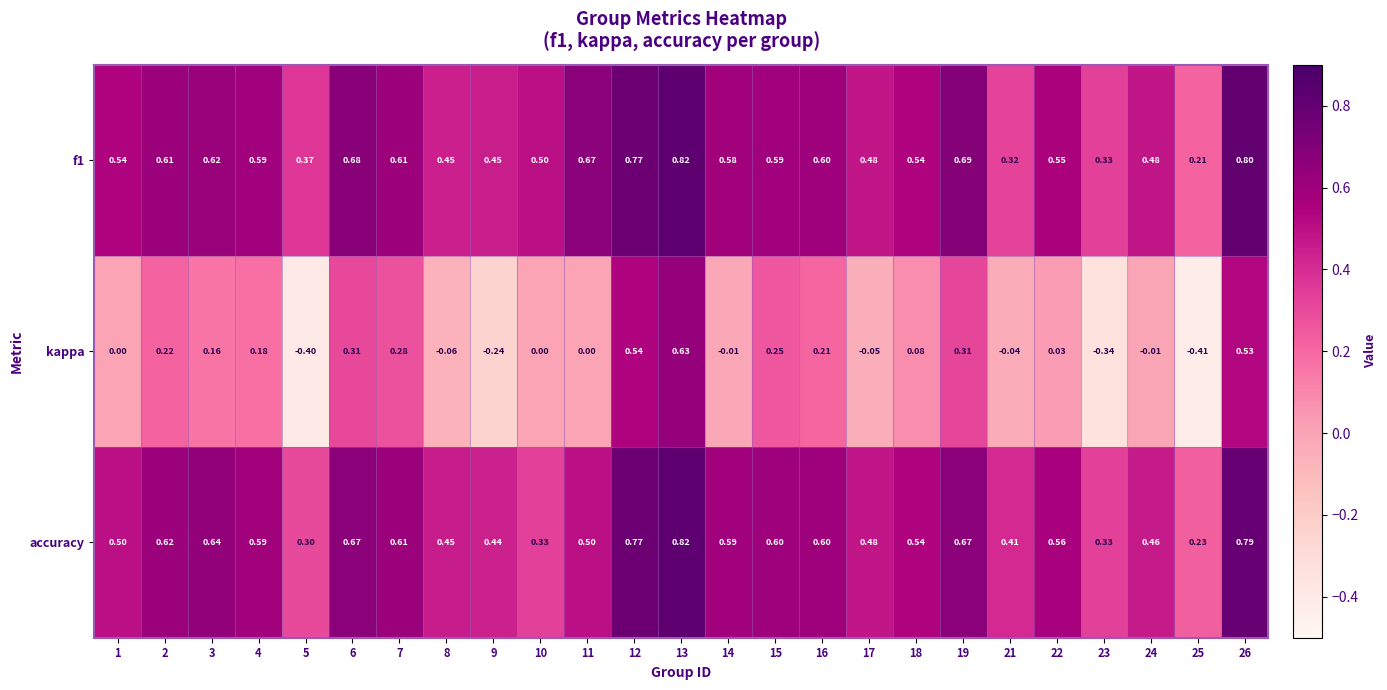

Is the value of f1 at 13 greater than the value of accuracy at 19?

Yes